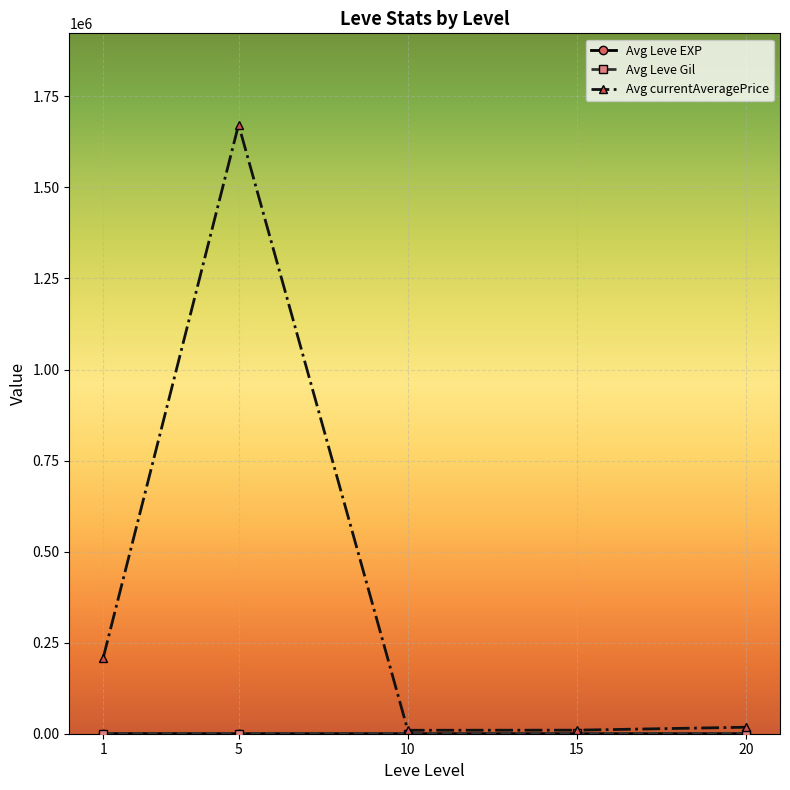

How many distinct data groups are displayed?

3